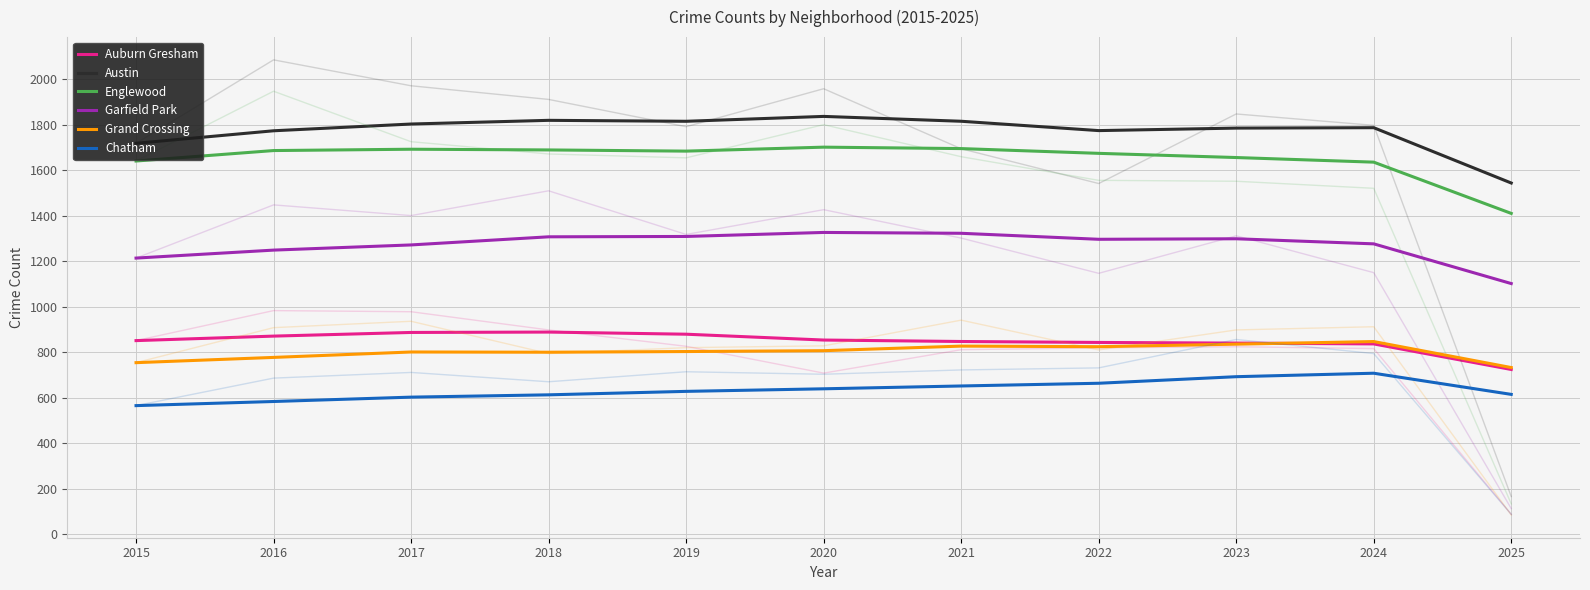

How many interior local peaks does the Auburn Gresham series have?

1